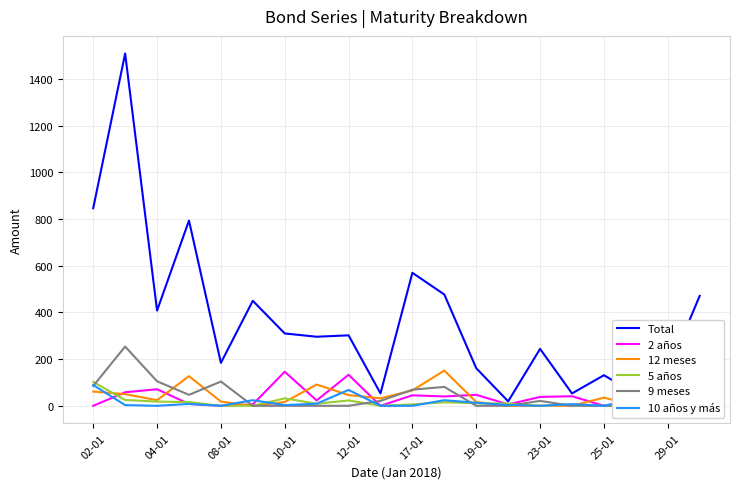

How many data points in Total are above 302?

9